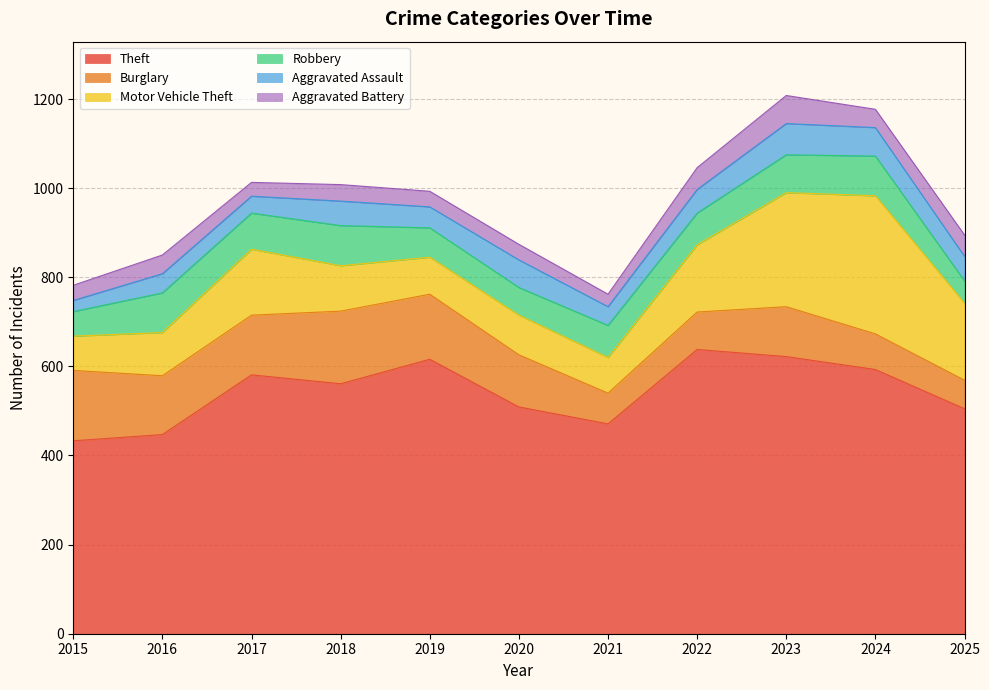

What is the difference between the Motor Vehicle Theft values at 2019 and 2022?

68